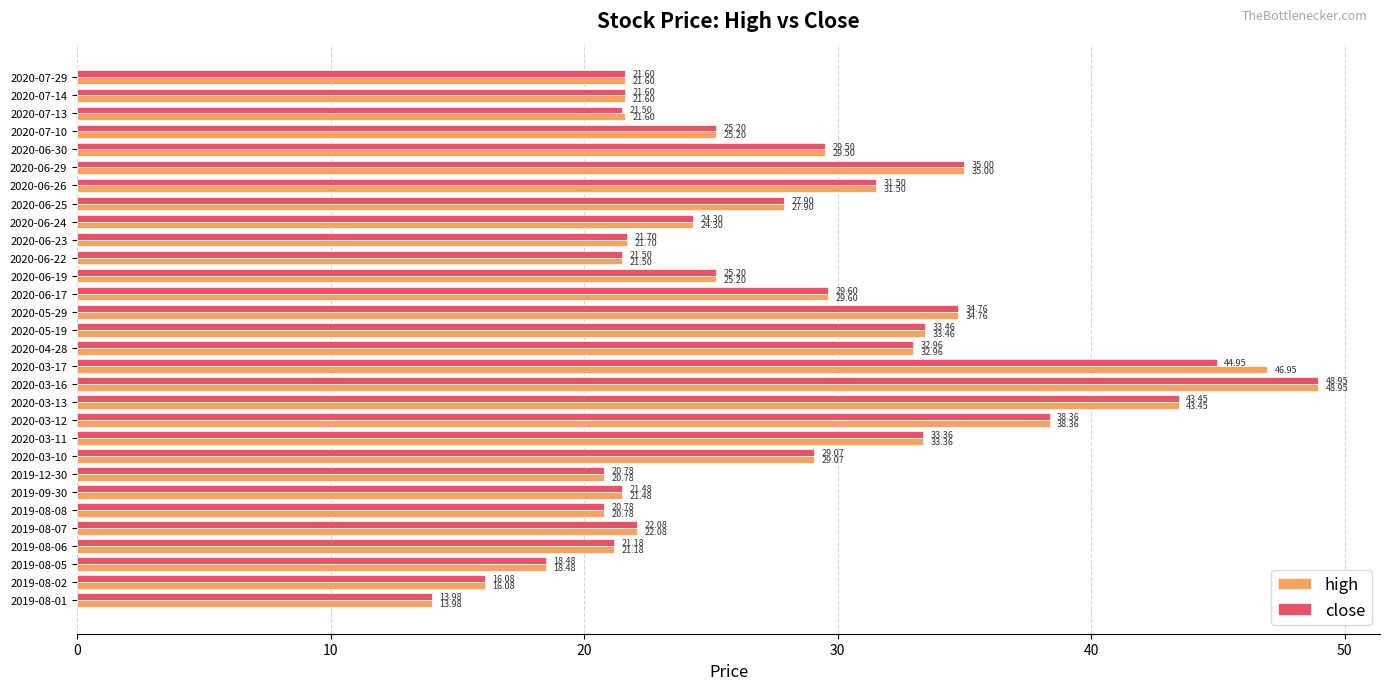

What is the difference between the maximum and minimum values in the close series?

35.0